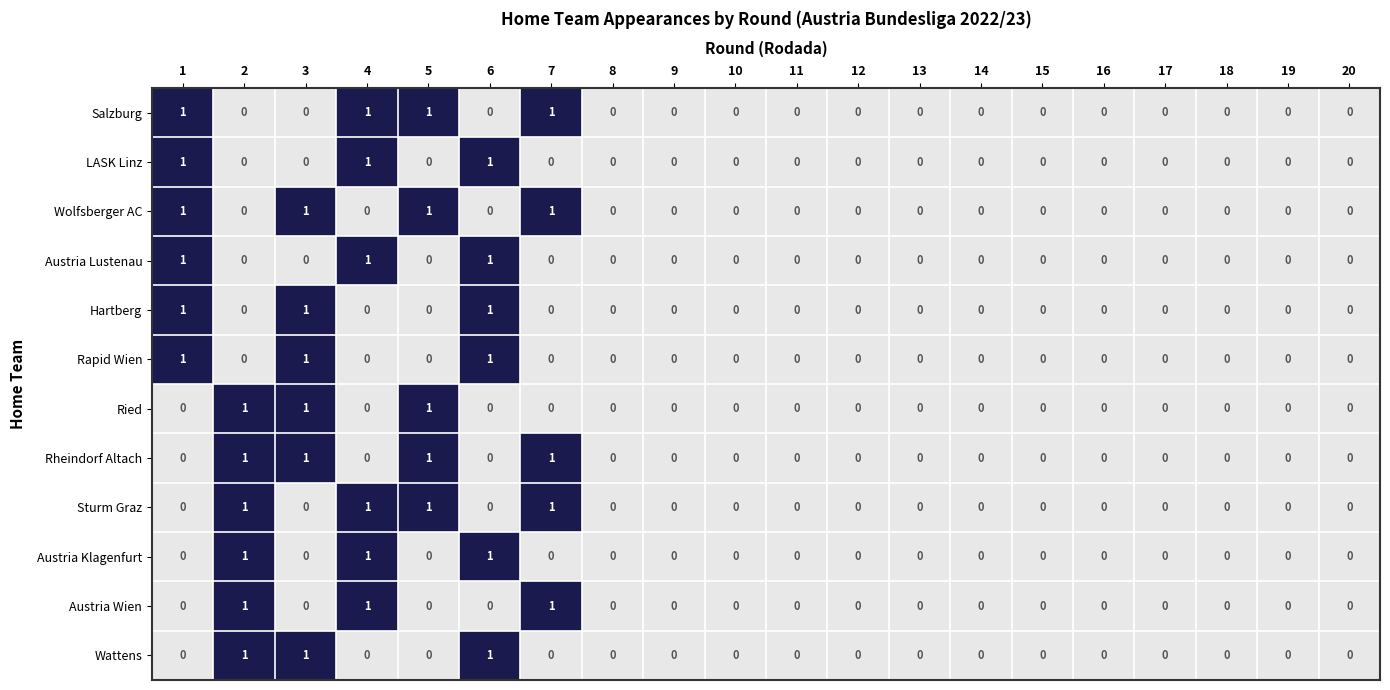

How many Wolfsberger AC values are between 0 and 1?

20